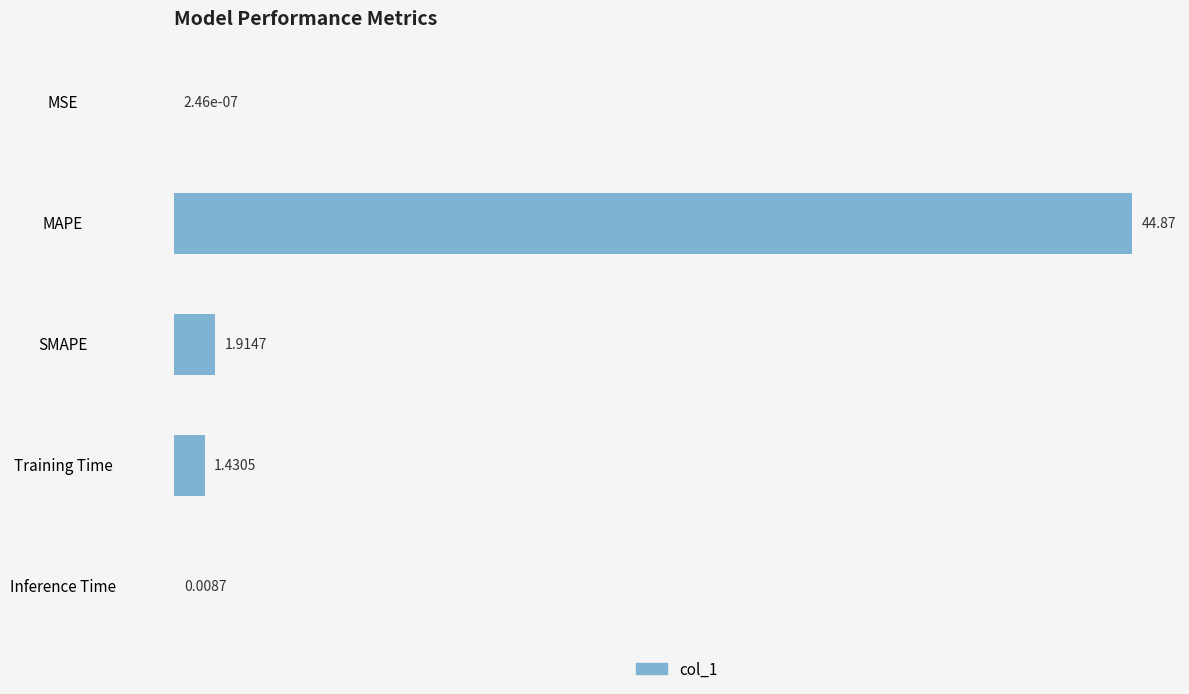

At which label is the value closest to 22?

SMAPE